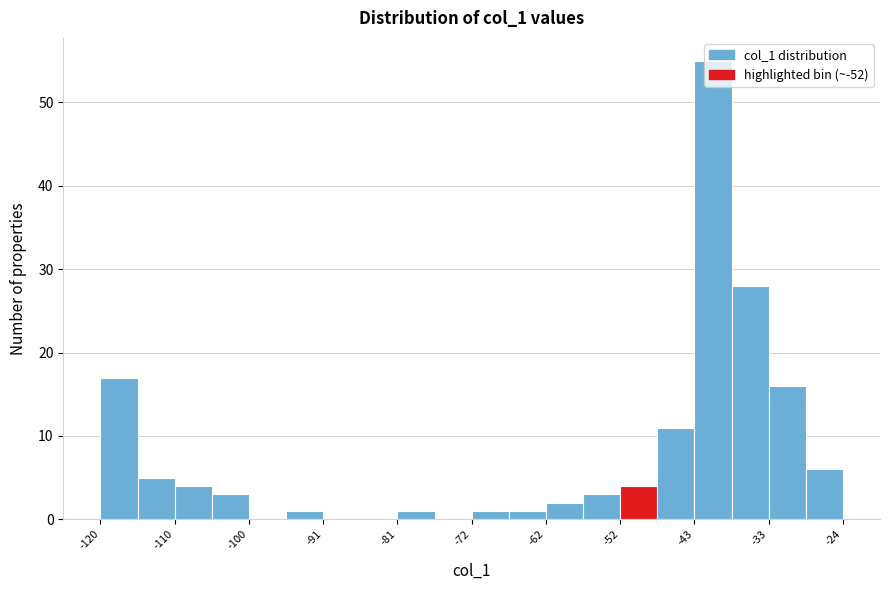

Which range on the x-axis has the tallest bar?

-43.2 to -38.4